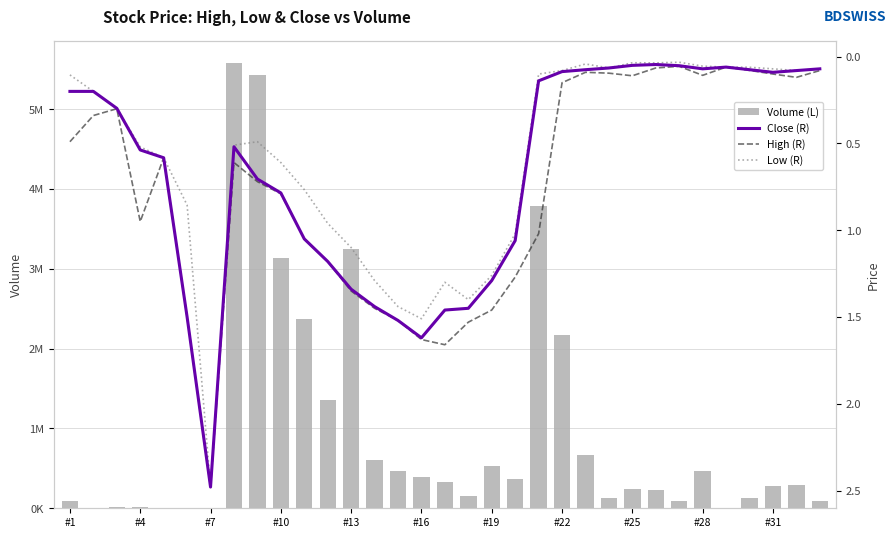

Reading left to right, transcribe all the data shown in this chart.

Volume (L): 85300.0	2600.0	10150.0	17051.0	500.0	1400.0	100.0	5572953.0	5422778.0	3132553.0	2373101.0	1360266.0	3241303.0	598904.0	468545.0	396408.0	333907.0	151637.0	532579.0	369737.0	3783982.0	2165724.0	667852.0	133250.0	241297.0	230646.0	95100.0	462619.0	5459.0	134600.0	274023.0	296688.0	90400.0
Close (R): 0.2	0.2	0.3	0.5	0.6	1.5	2.5	0.5	0.7	0.8	1.0	1.2	1.3	1.4	1.5	1.6	1.5	1.5	1.3	1.1	0.1	0.1	0.1	0.1	0.1	0.0	0.1	0.1	0.1	0.1	0.1	0.1	0.1
High (R): 0.5	0.3	0.3	0.9	0.6	1.5	2.5	0.6	0.7	0.8	1.0	1.2	1.4	1.5	1.5	1.6	1.7	1.5	1.5	1.3	1.0	0.2	0.1	0.1	0.1	0.1	0.1	0.1	0.1	0.1	0.1	0.1	0.1
Low (R): 0.1	0.2	0.3	0.5	0.6	0.9	2.5	0.5	0.5	0.6	0.8	1.0	1.1	1.3	1.4	1.5	1.3	1.4	1.3	1.0	0.1	0.1	0.0	0.1	0.0	0.0	0.0	0.1	0.1	0.1	0.1	0.1	0.1